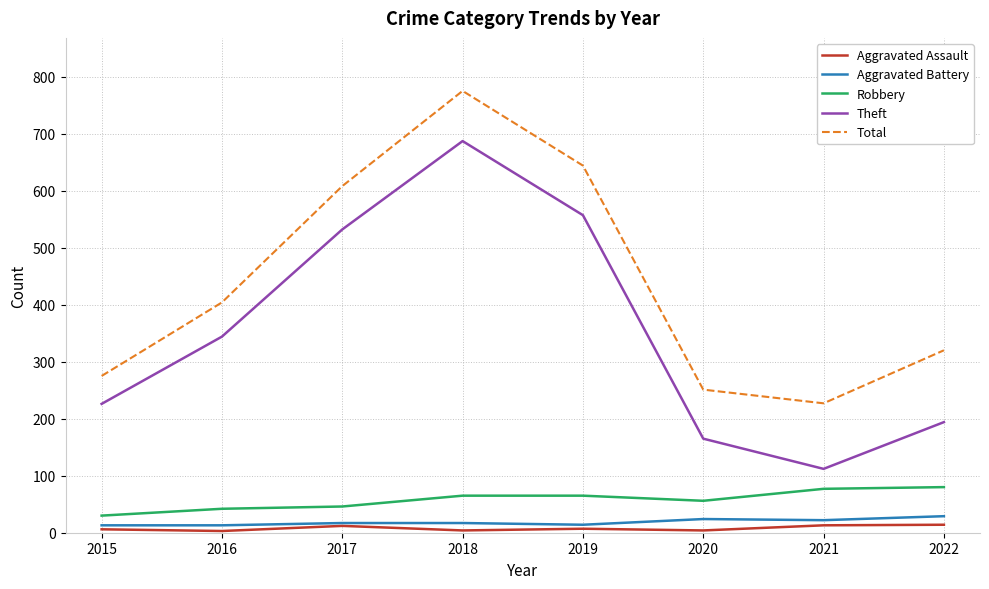

True or false: Robbery and Aggravated Battery cross at least once.

False